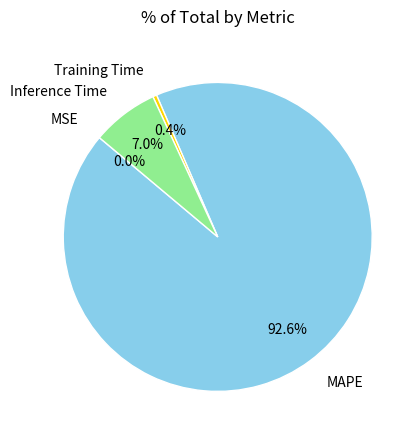

Which slice represents more than half of the pie?

MAPE